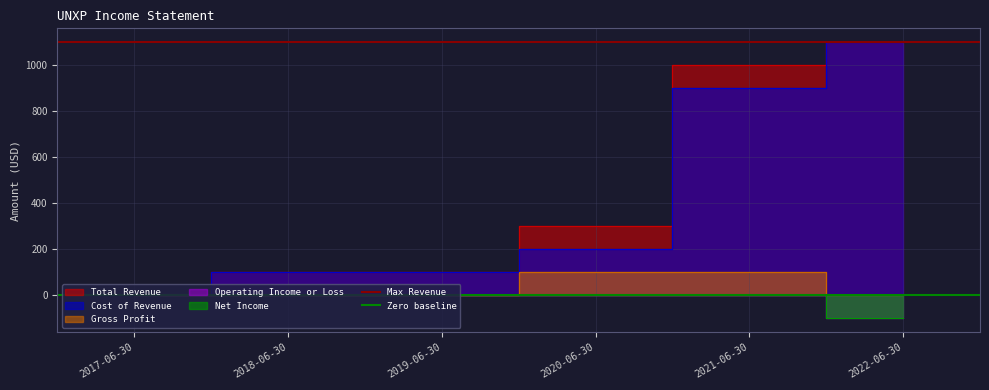

What is the value of the Max Revenue point at the 2nd from the left?

1100